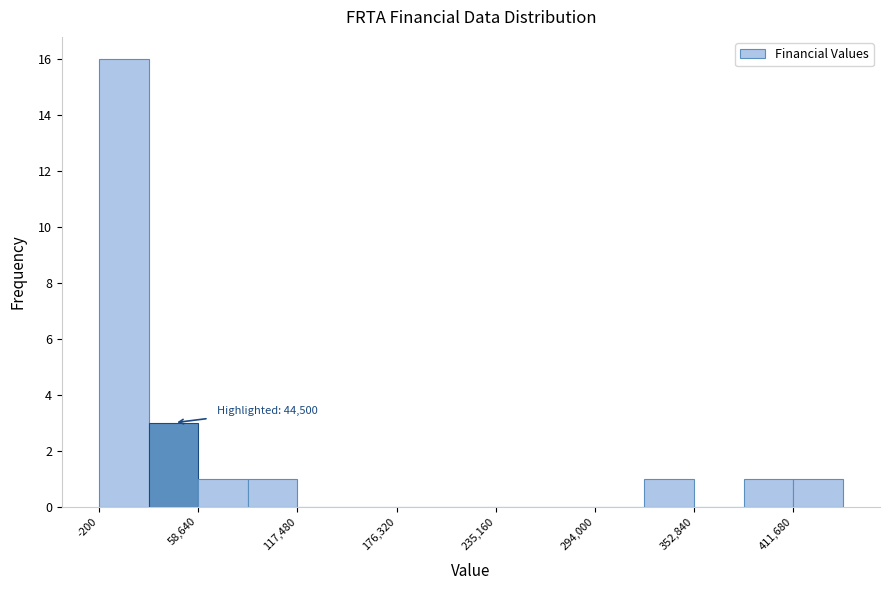

Around what value on the x-axis is the tallest bar? Give the approximate position of its centre, as read against the axis.

10000